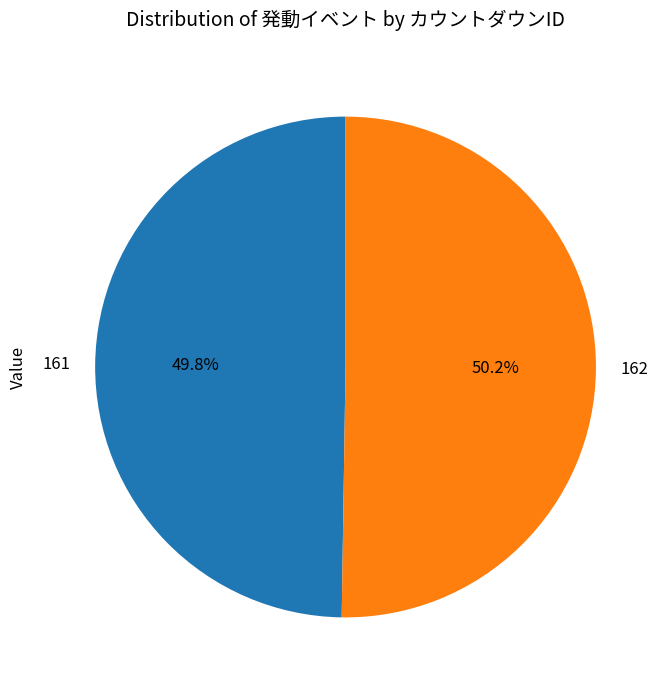

How much of the chart is everything except 161?

50.2%